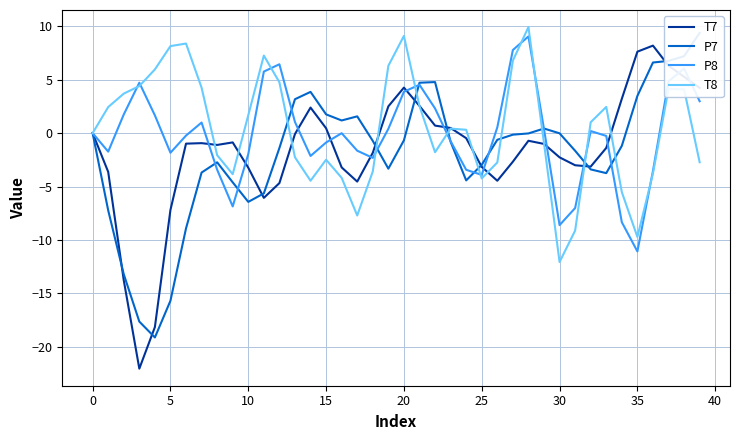

What is the difference between the second highest and minimum values in the P8 series?

18.8